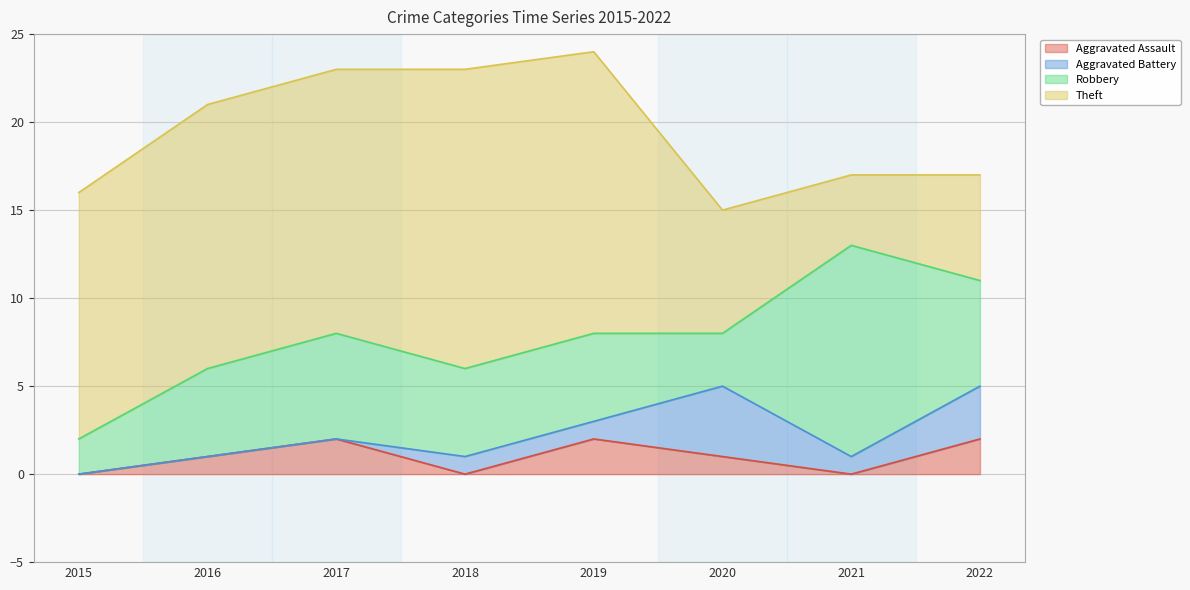

Which series has the largest total across all categories?

Theft